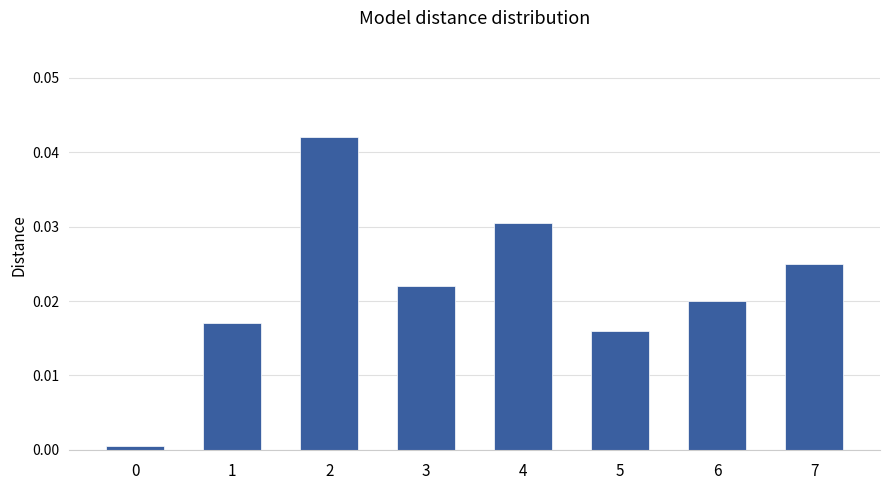

Which has a higher value, 3 or 5?

3